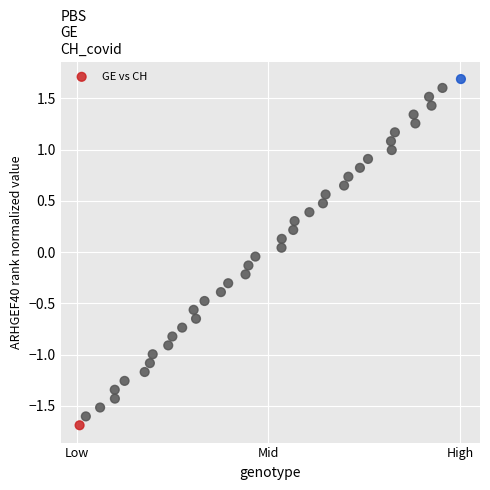

What is the range of Y values (max minus min)?

3.4